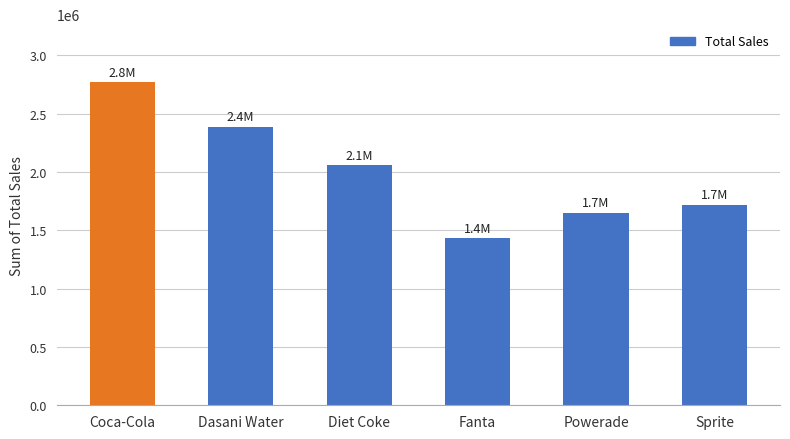

Where is the data nearest to the value 2099814?

Diet Coke